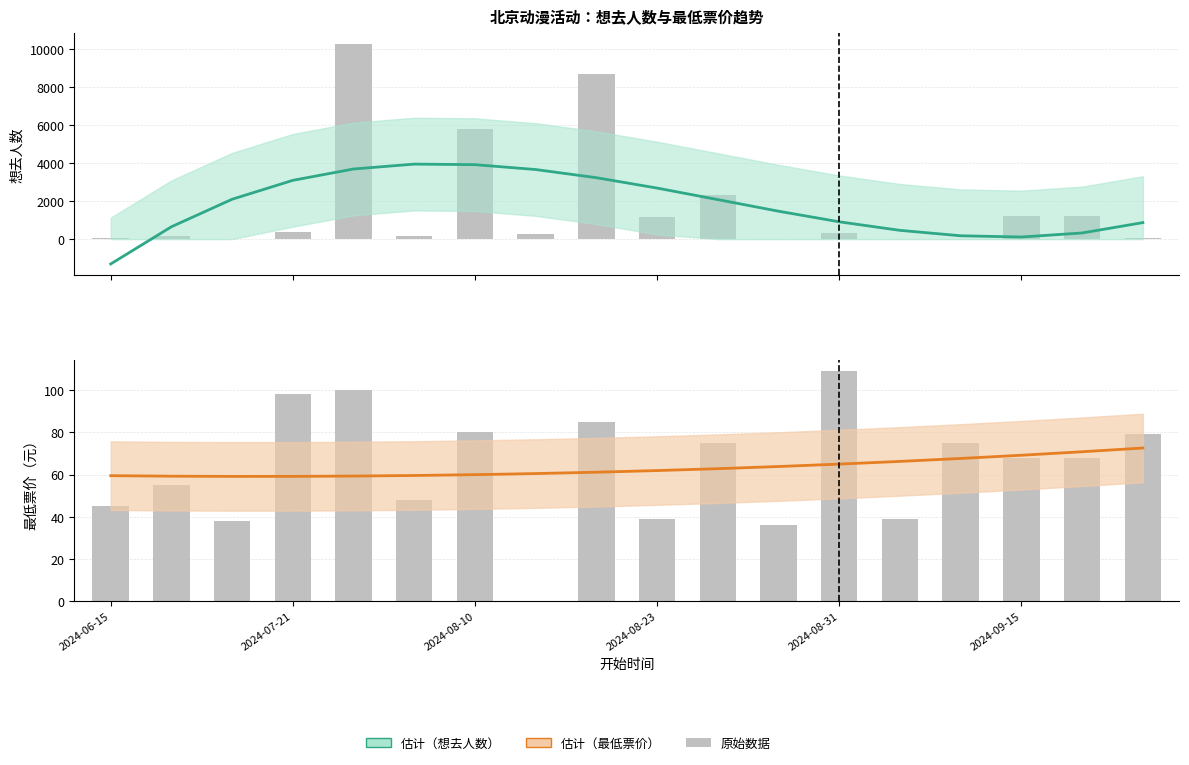

What is the sum of all 估计（想去人数） values?

32060.0